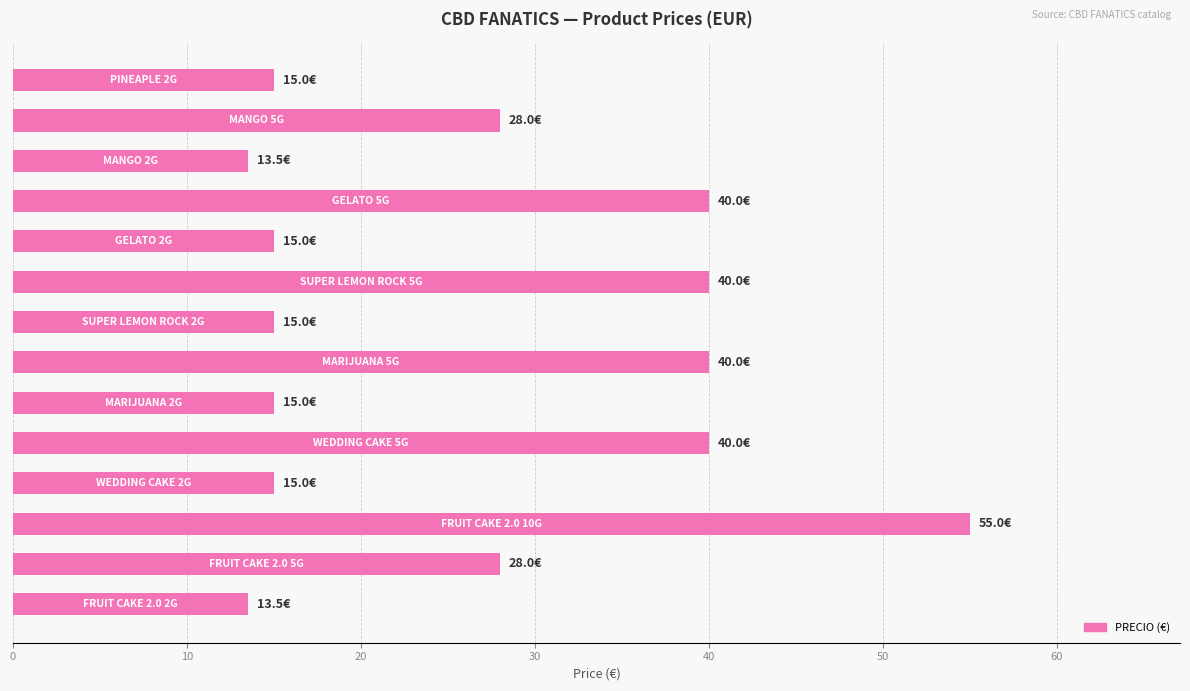

What is the smallest value displayed?

13.5